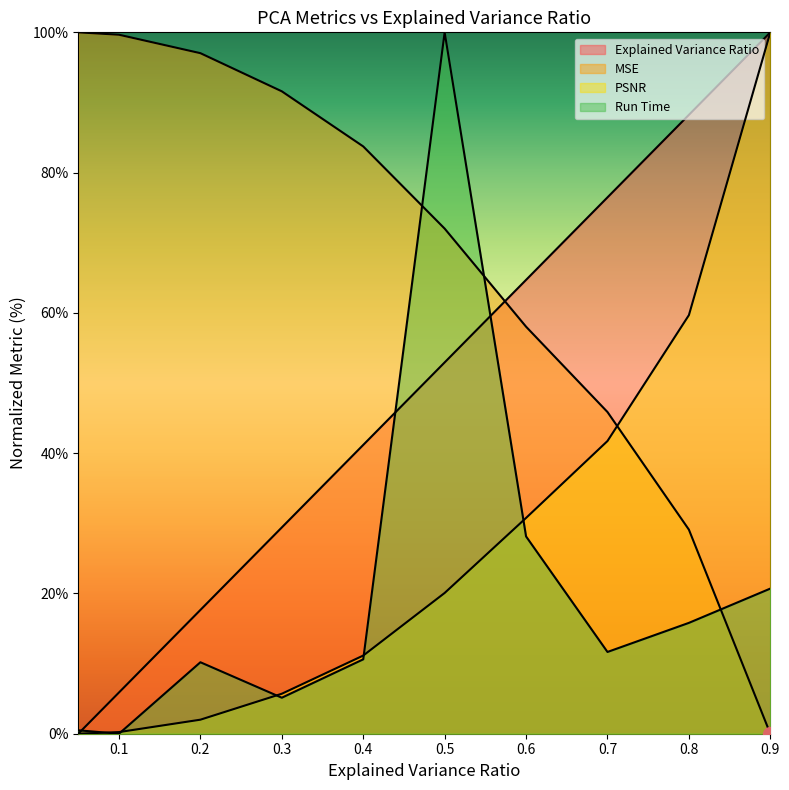

What is the difference between the maximum and second lowest values in the MSE series?

70.9